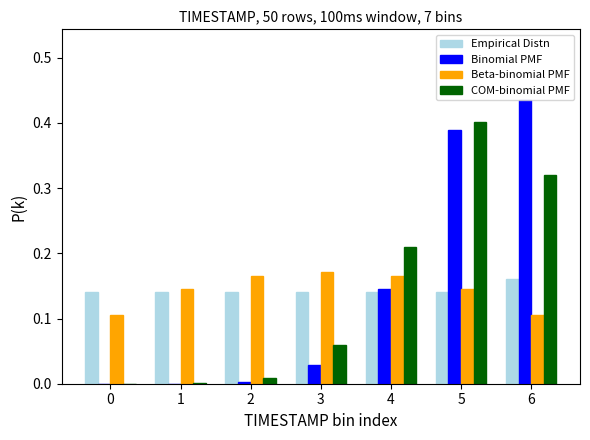

What is the sum of the Binomial PMF values at 5 and 4?

0.5